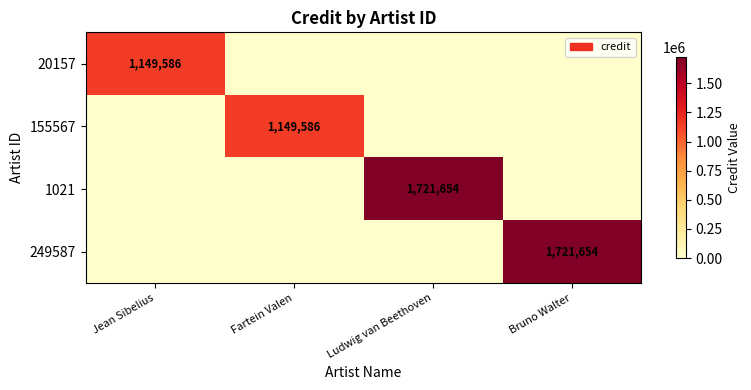

The value of 249587 at Bruno Walter is 1721654. True or false?

True